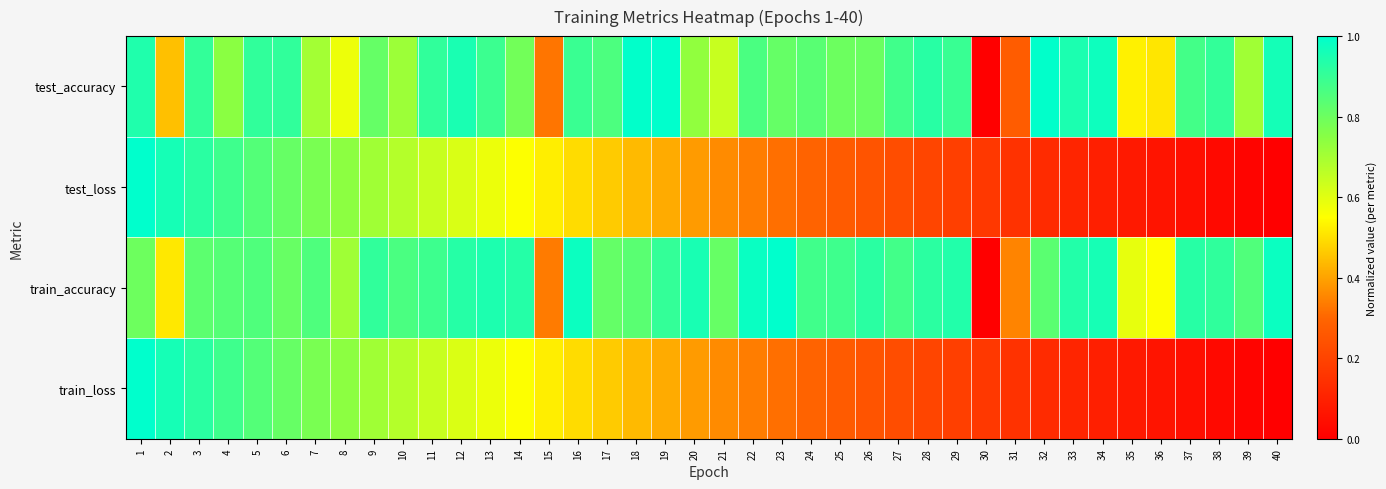

What is the difference between the highest and lowest values at 19?

0.6